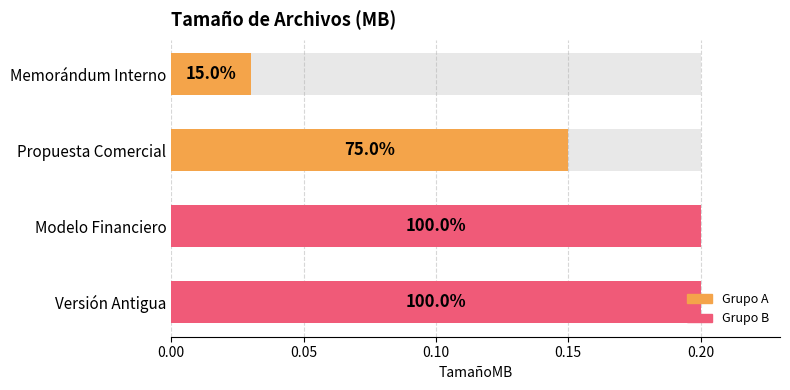

Reading left to right, list all the values displayed in this chart.

0.0	0.1	0.2	0.2